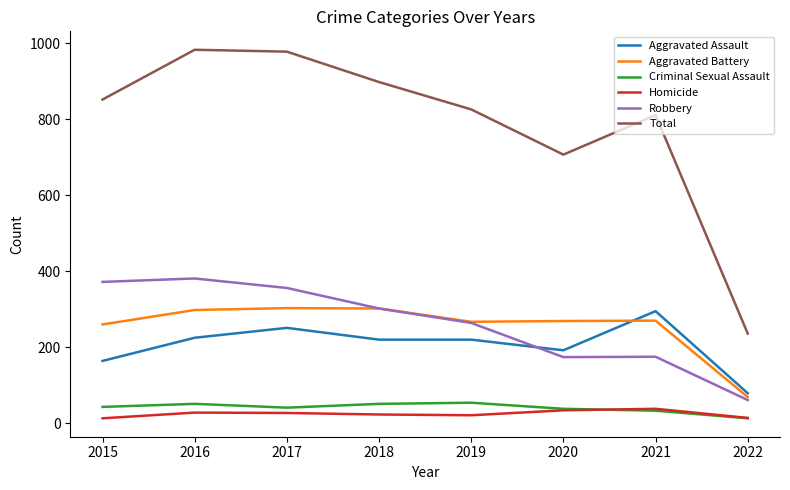

Is it true that Total equals 1258 at 2021?

False